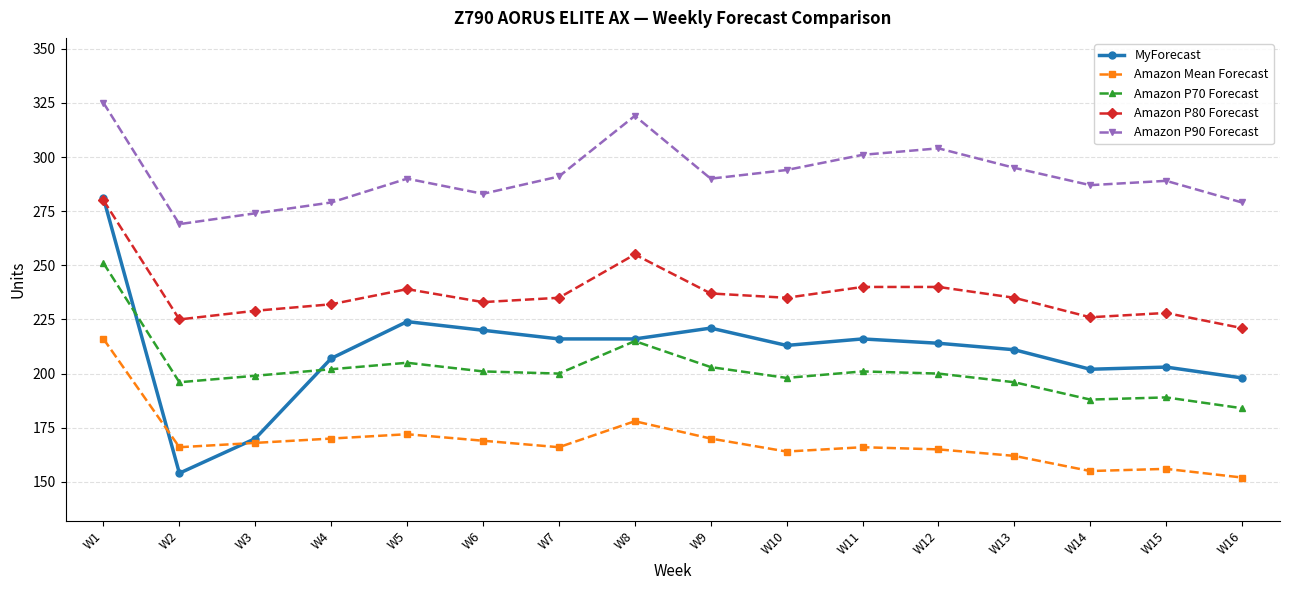

Which series has the widest spread of values?

MyForecast